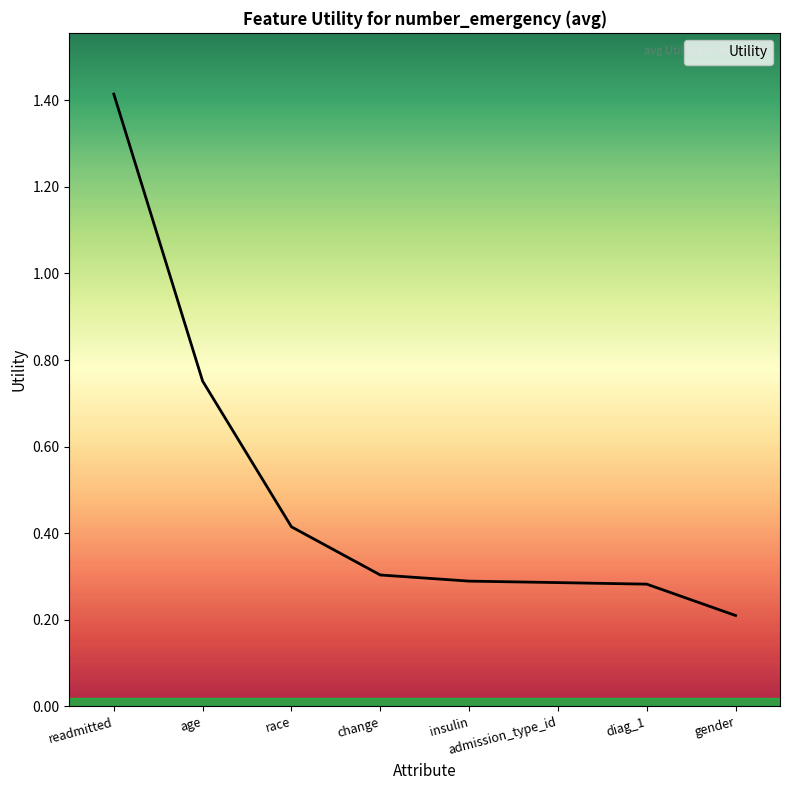

True or false: the data shows 1.4 at readmitted.

True